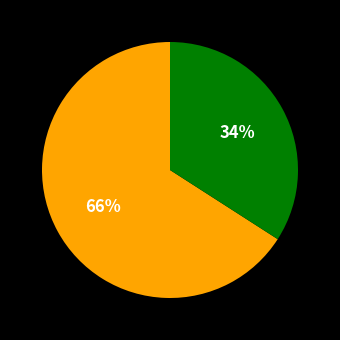

To the nearest percent, what is the difference between the largest and smallest slice percentages?

32%